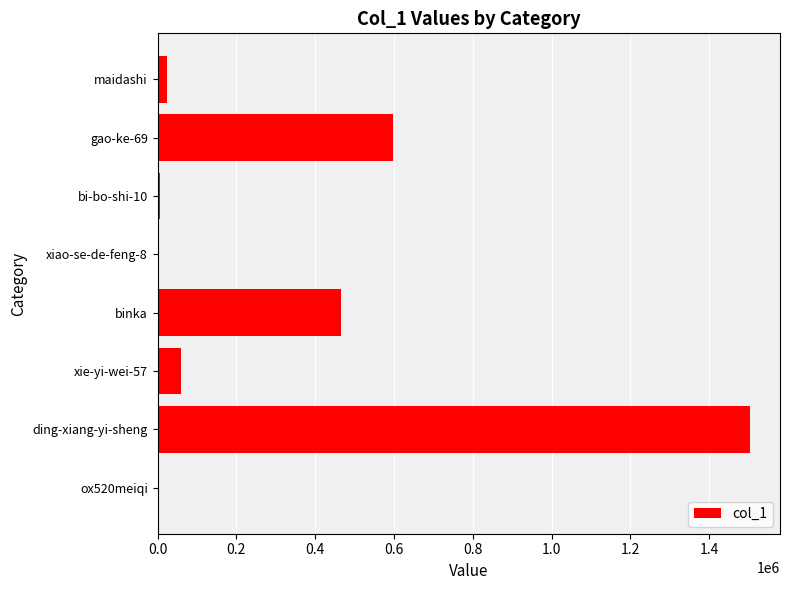

Is it true that the value at binka is 464962?

True